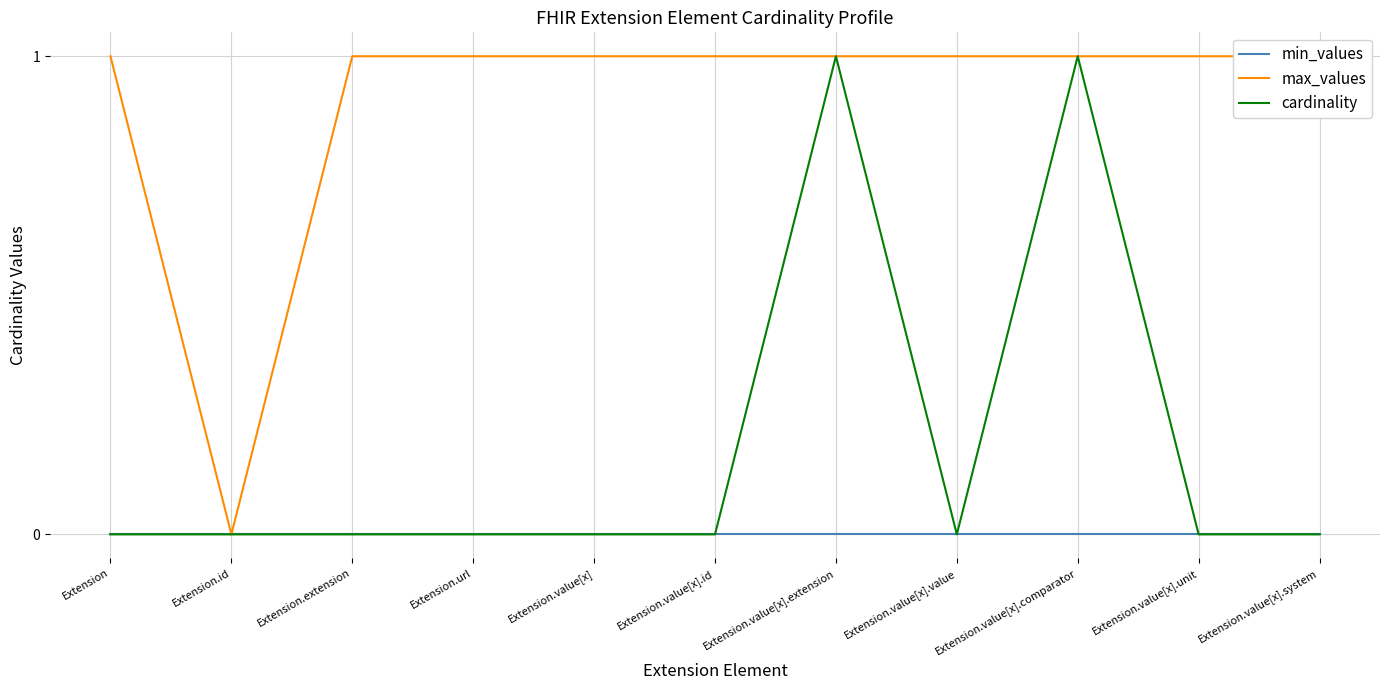

Where is max_values nearest to the value 0?

Extension.id